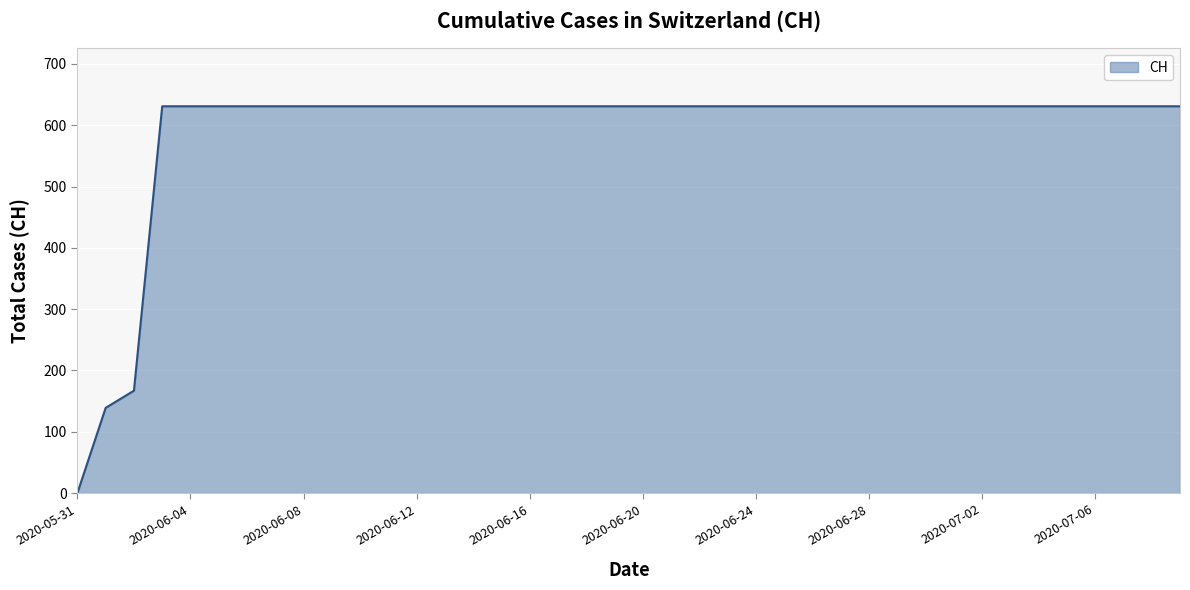

What is the maximum value shown in the chart?

631